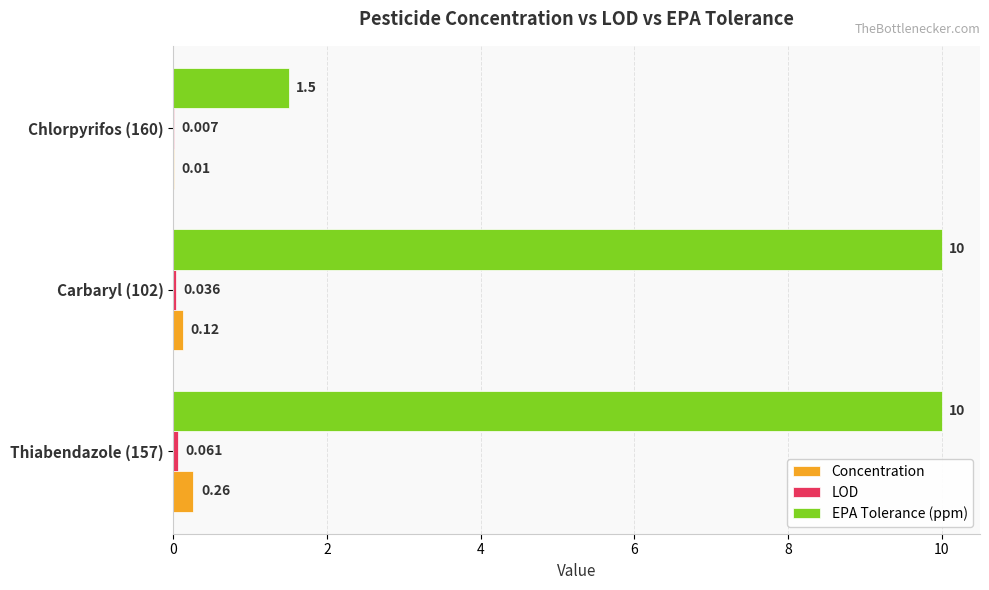

Which series has the largest total across all categories?

EPA Tolerance (ppm)